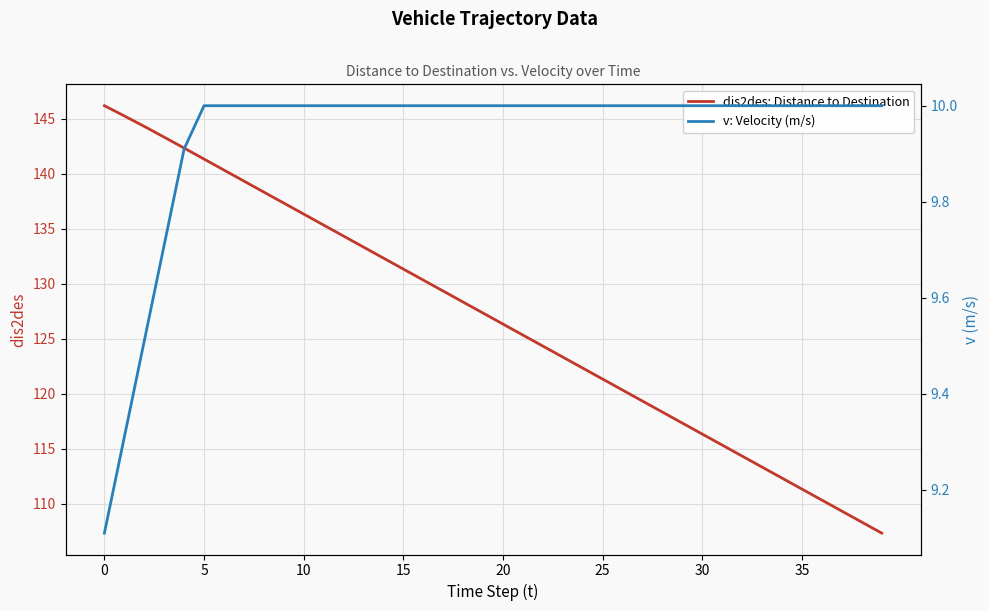

What is the label of the 22nd point from the left?

21